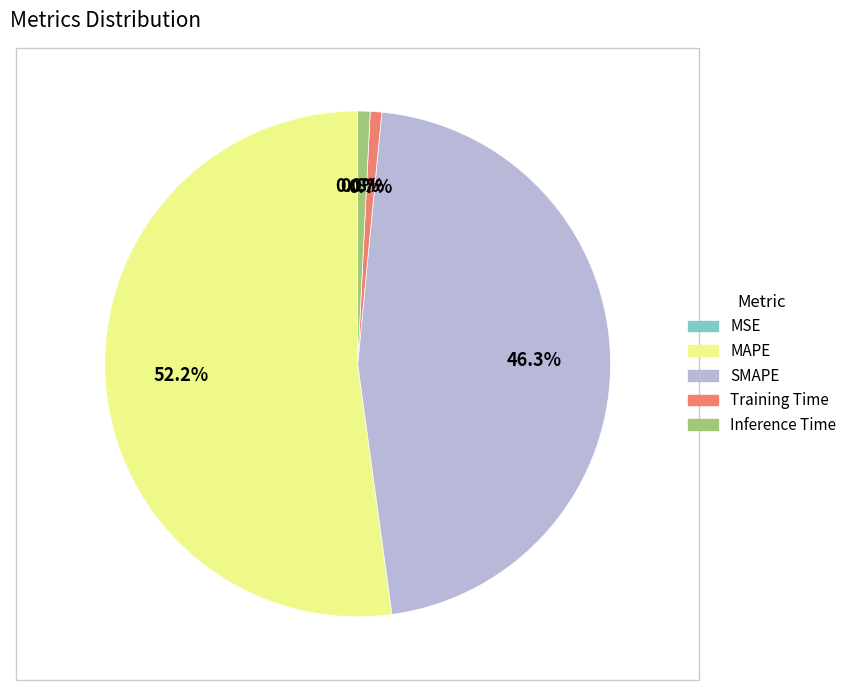

To the nearest percent, what is the combined percentage of SMAPE and Training Time?

47%